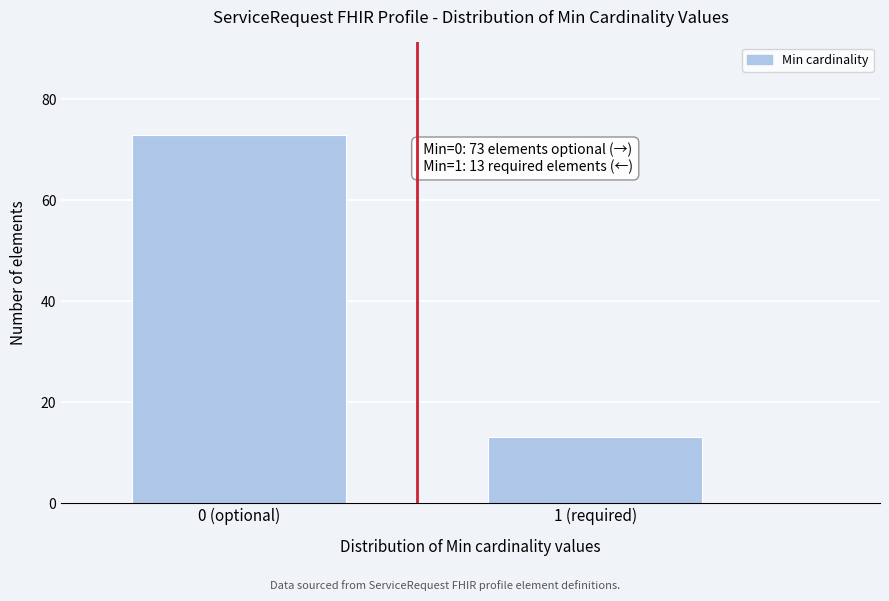

Reading right to left, extract all data points from this chart.

1 (required)=13	0 (optional)=73